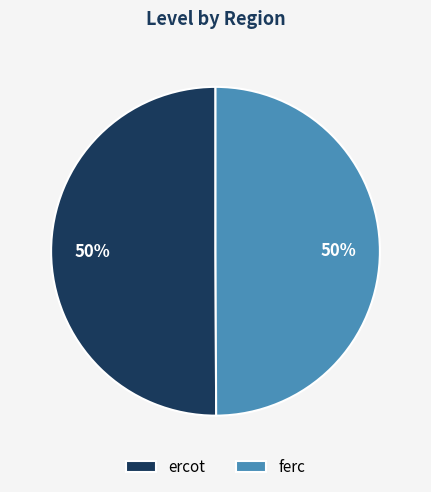

Combined, do ercot and ferc account for over 50%?

Yes